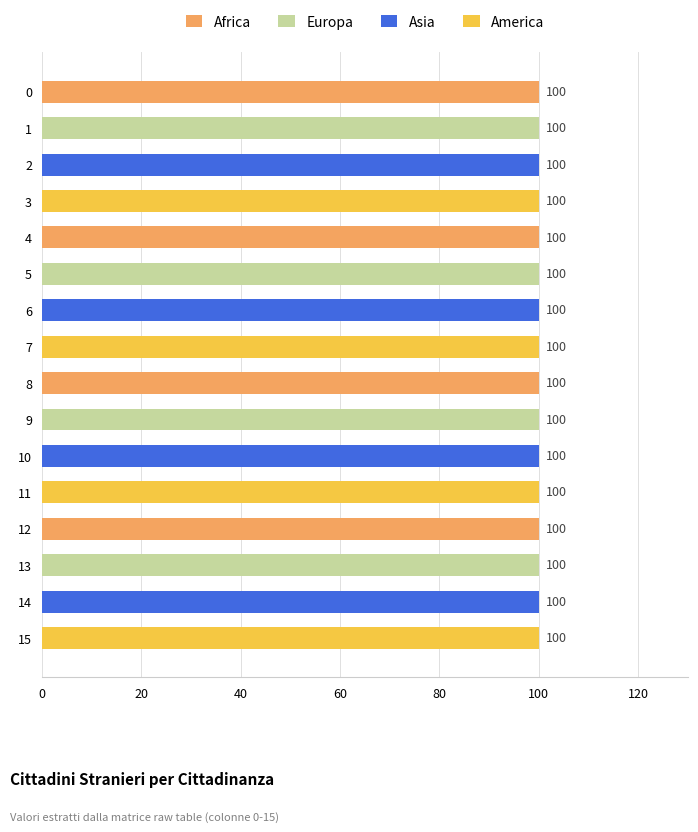

Rank the series by their maximum value, from highest to lowest.

Africa, Europa, Asia, America